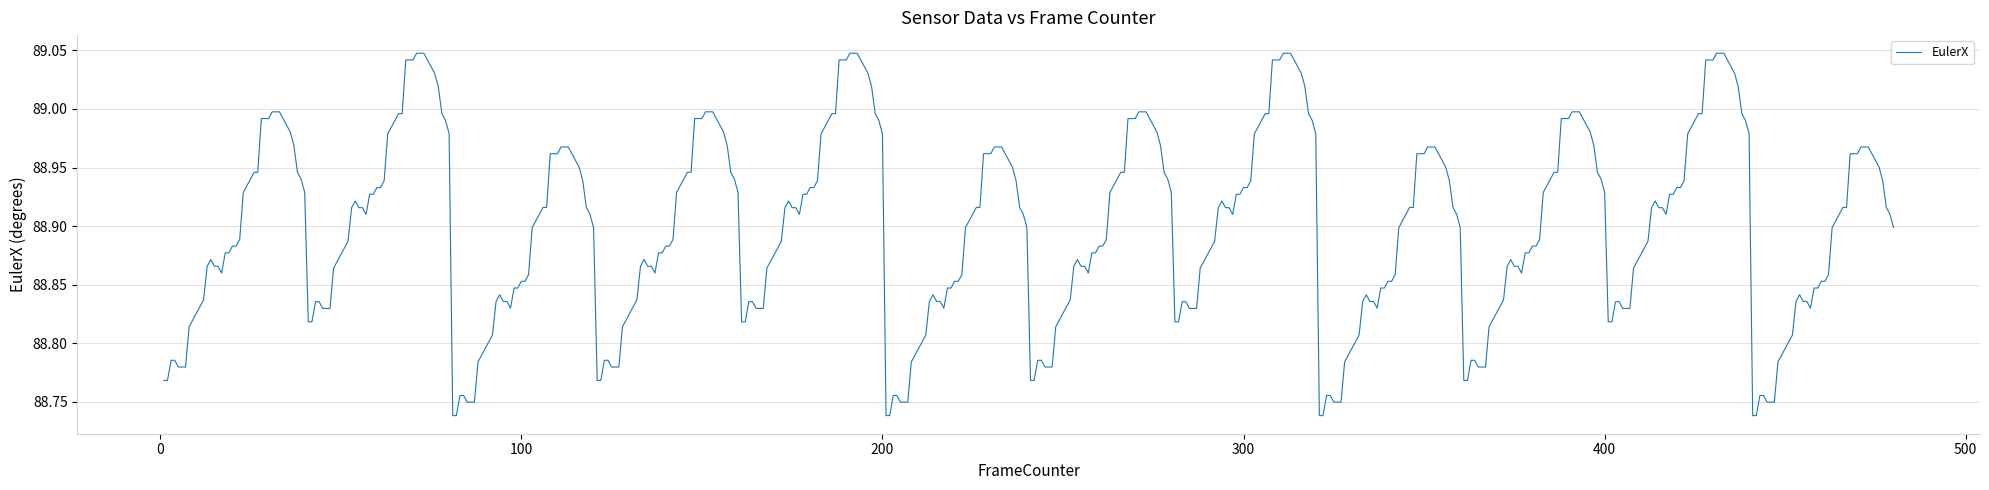

What is the difference between the maximum and minimum values?

0.3